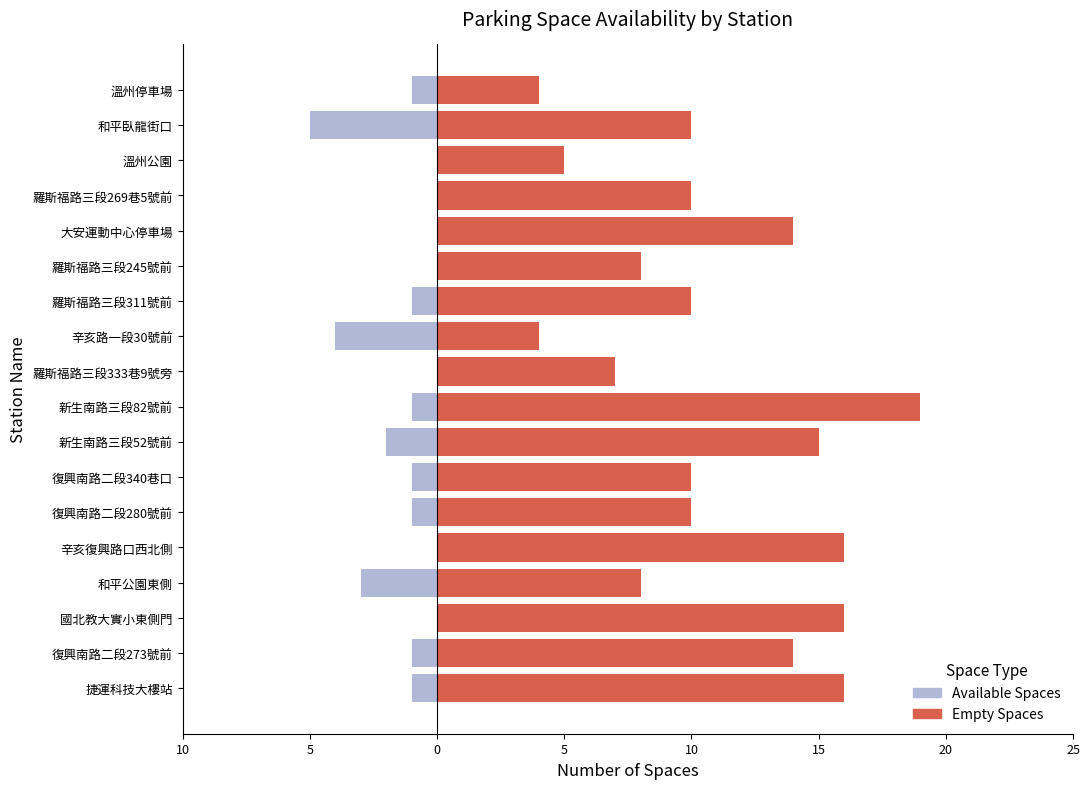

The Available Spaces series shows 0 at 羅斯福路三段269巷5號前. True or false?

True